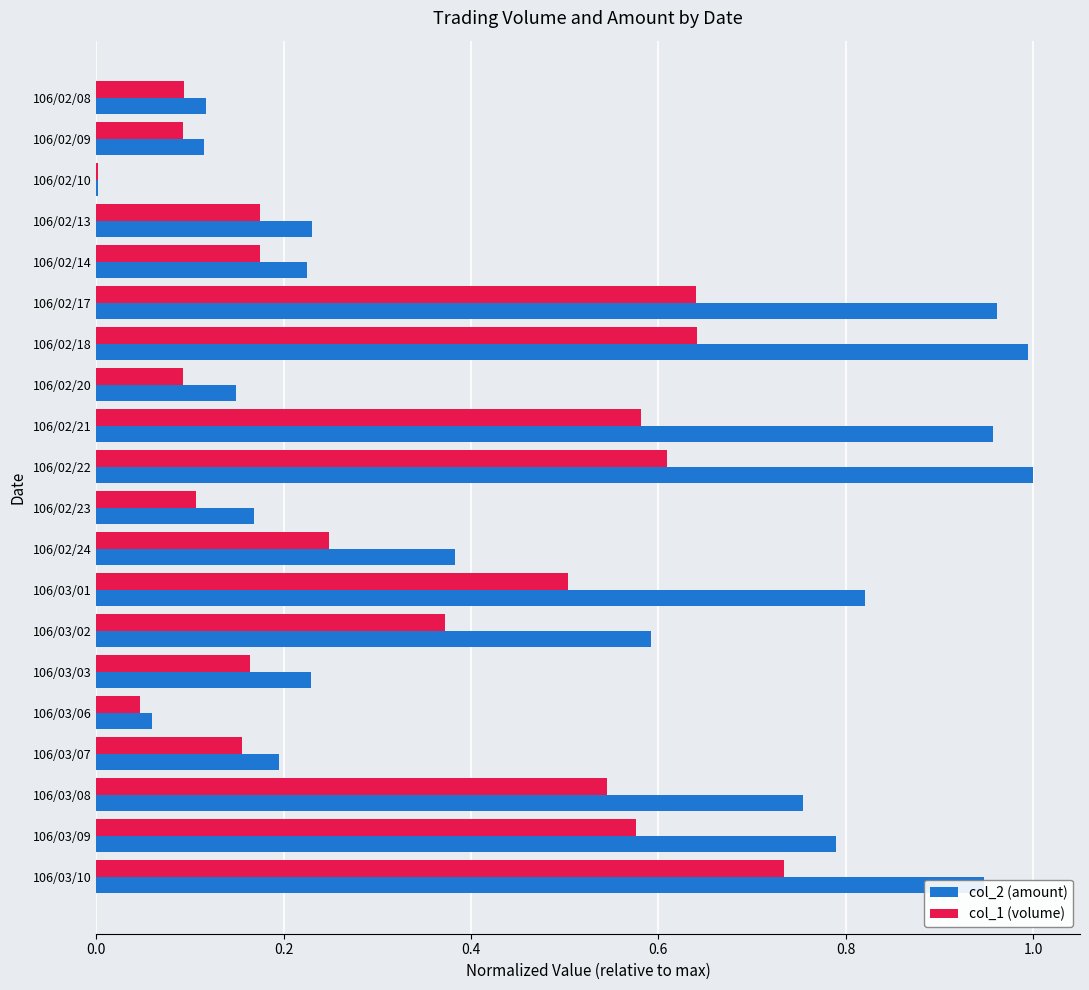

Which series has the largest range (max minus min)?

col_2 (amount)